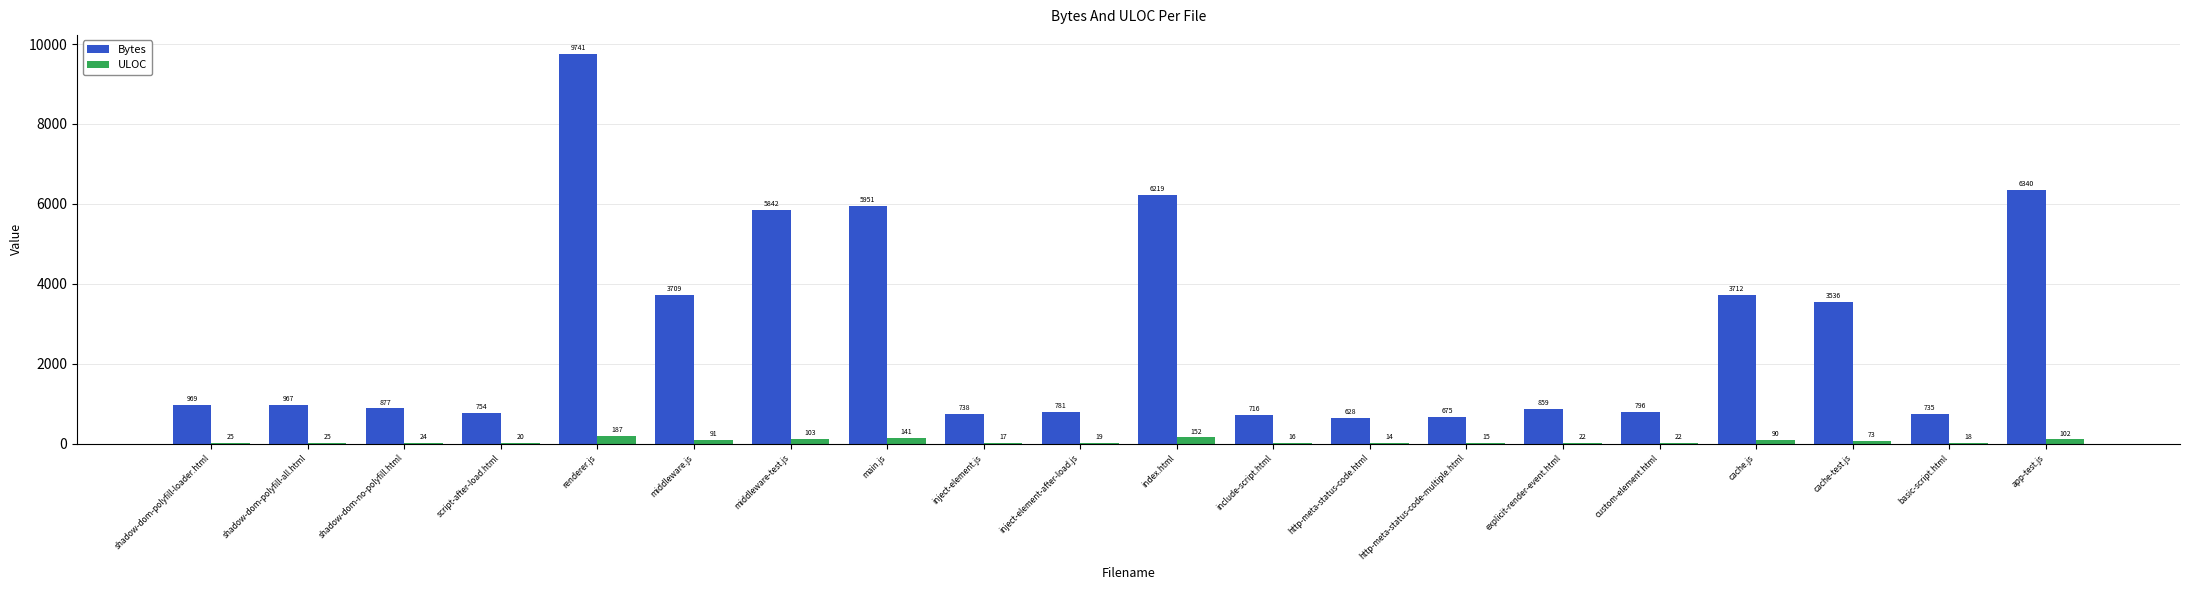

At which category does the chart reach its peak across all series?

renderer.js